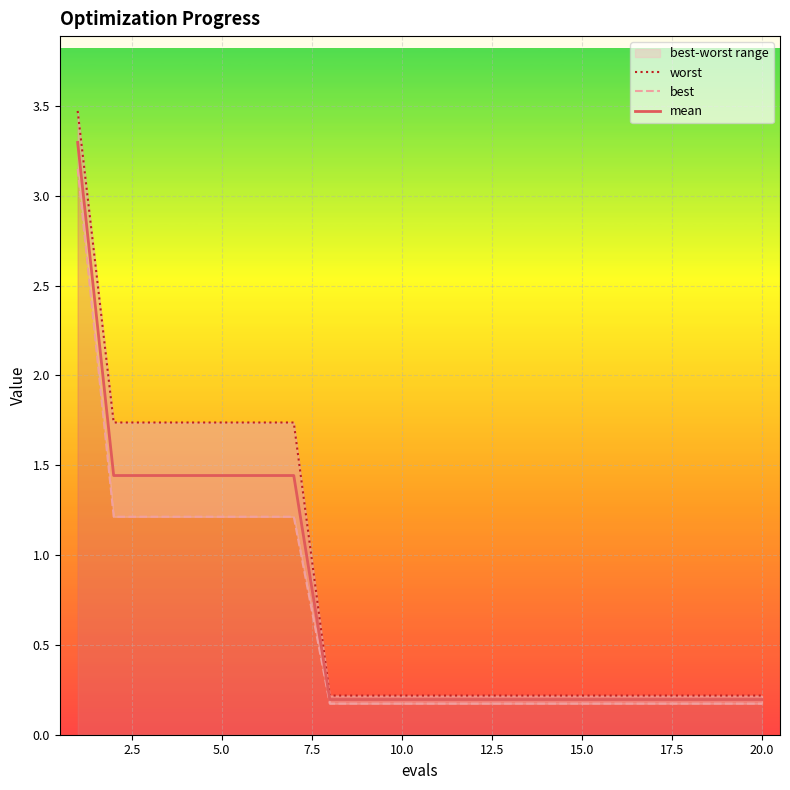

True or false: mean has a value of 0.2 at 20.0.

True